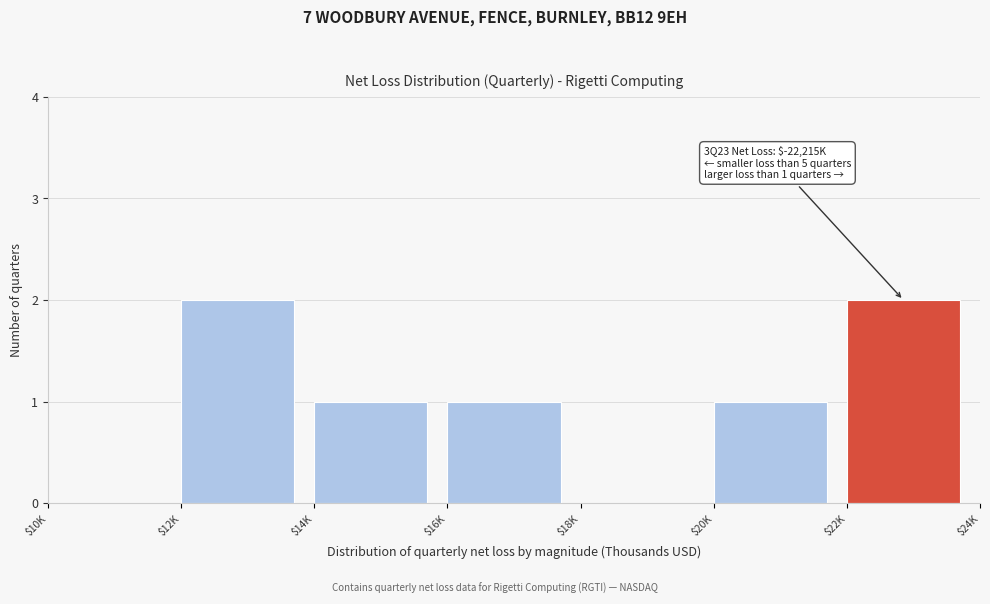

What is the sum of all values?

7